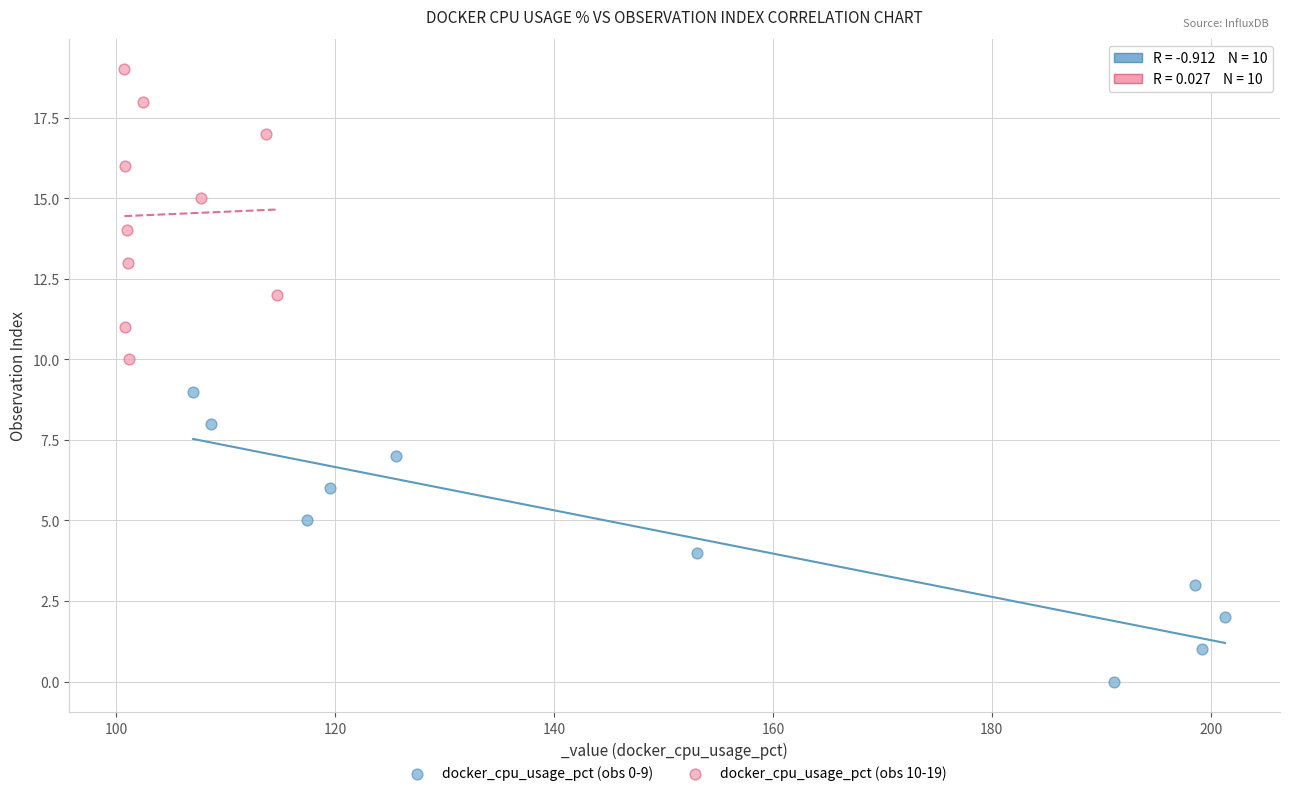

Which series reaches the maximum Y coordinate?

docker_cpu_usage_pct (obs 10-19)